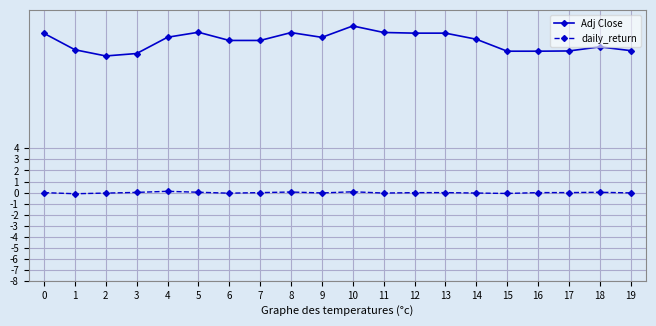

Does the chart have visible grid lines?

Yes